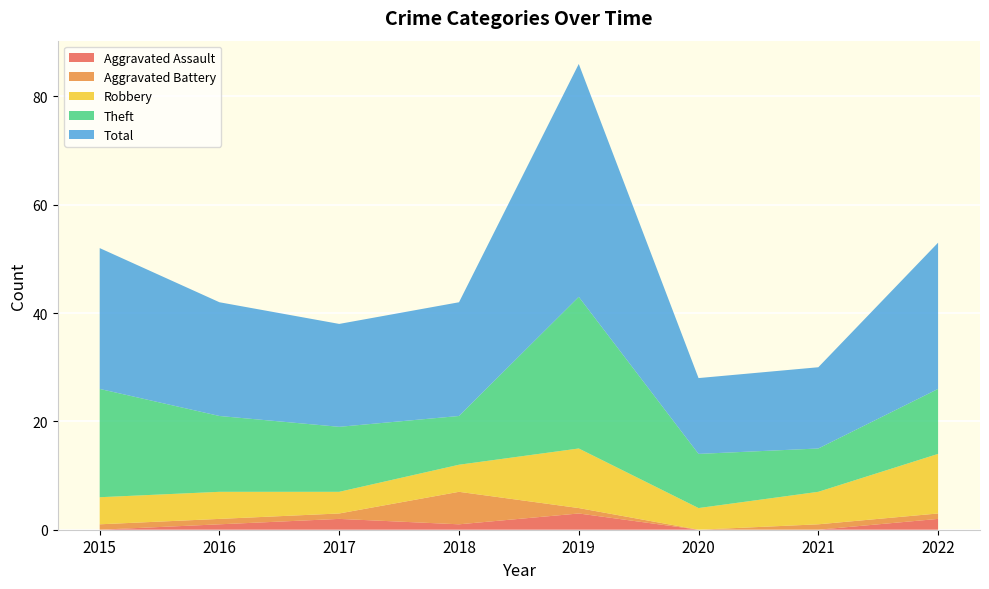

Reading left to right, what are all the values shown in this chart?

Aggravated Assault: 0	1	2	1	3	0	0	2
Aggravated Battery: 1	1	1	6	1	0	1	1
Robbery: 5	5	4	5	11	4	6	11
Theft: 20	14	12	9	28	10	8	12
Total: 26	21	19	21	43	14	15	27